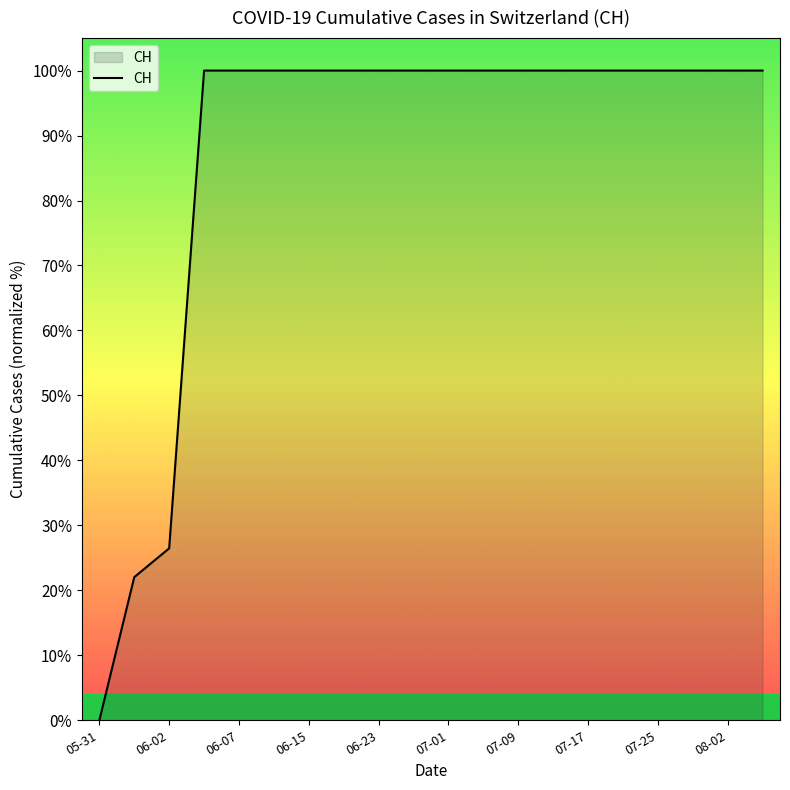

What is the greatest value displayed?

100.0